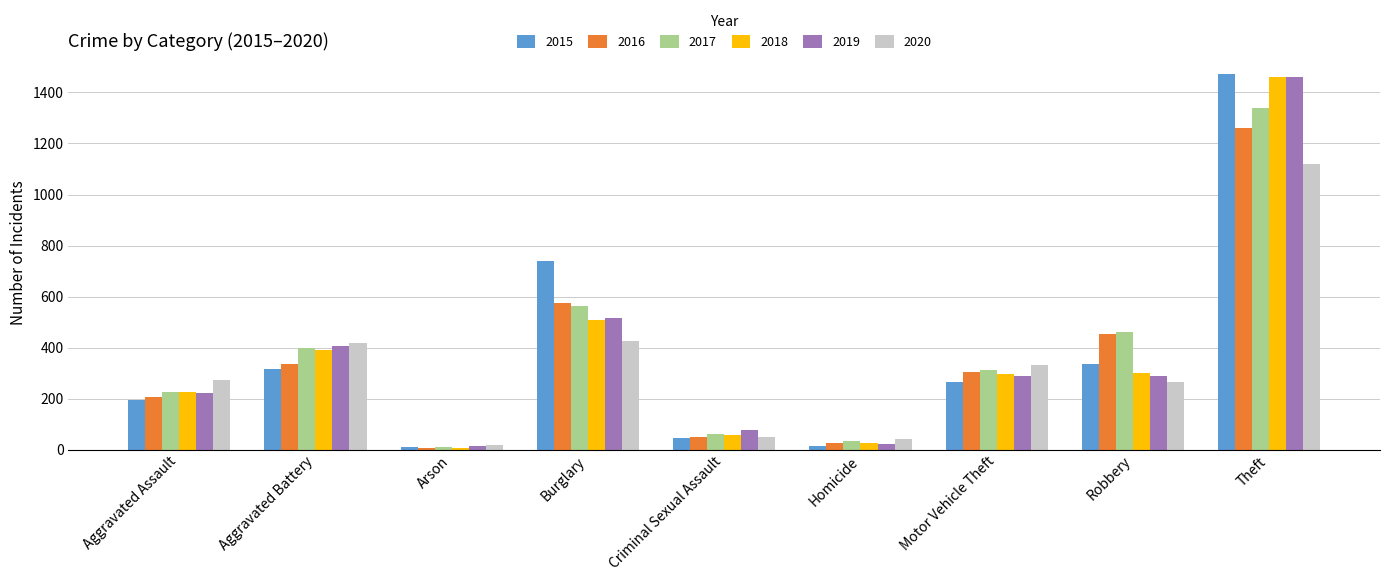

What is the value of the 2016 bar at the 1st from the left?

206